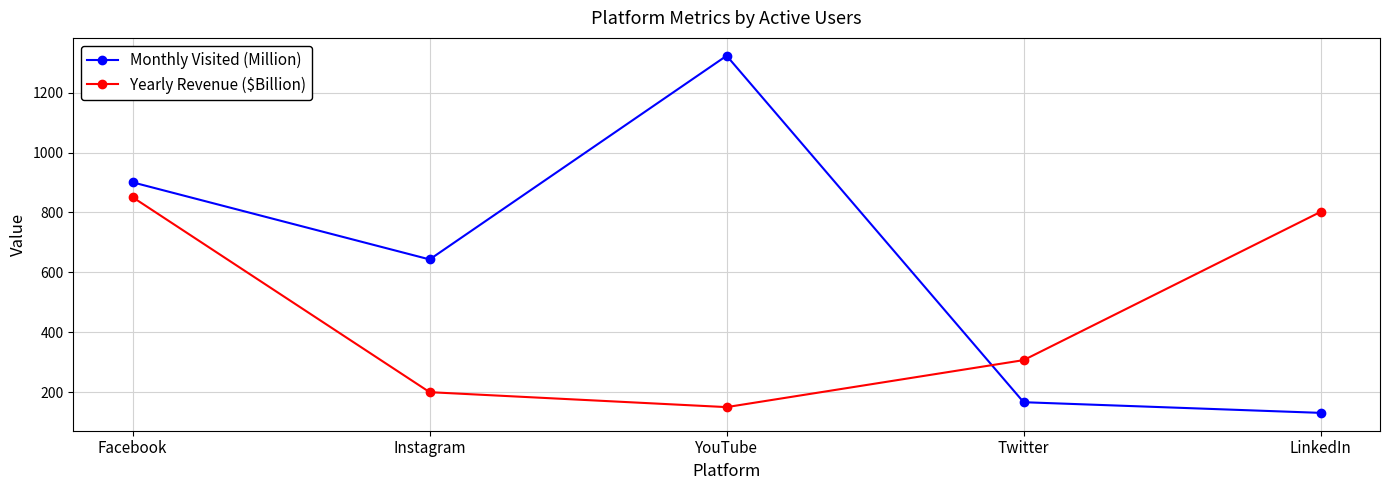

Reading right to left, list all the values displayed in this chart.

Monthly Visited (Million): 130.9	166.5	1323.3	643.2	900.6
Yearly Revenue ($Billion): 802.0	307.0	150.1	200.0	850.8